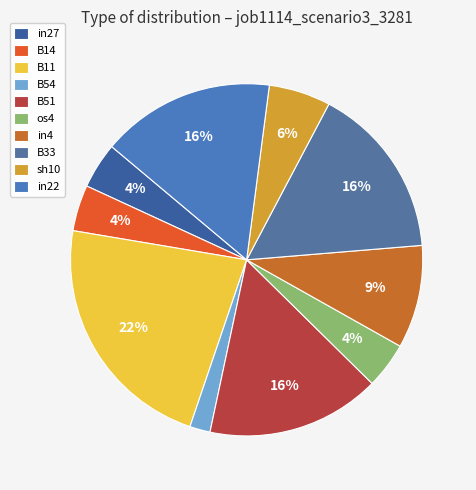

Rank the categories by value from highest to lowest.

B11, B51, B33, in22, in4, sh10, in27, B14, os4, B54